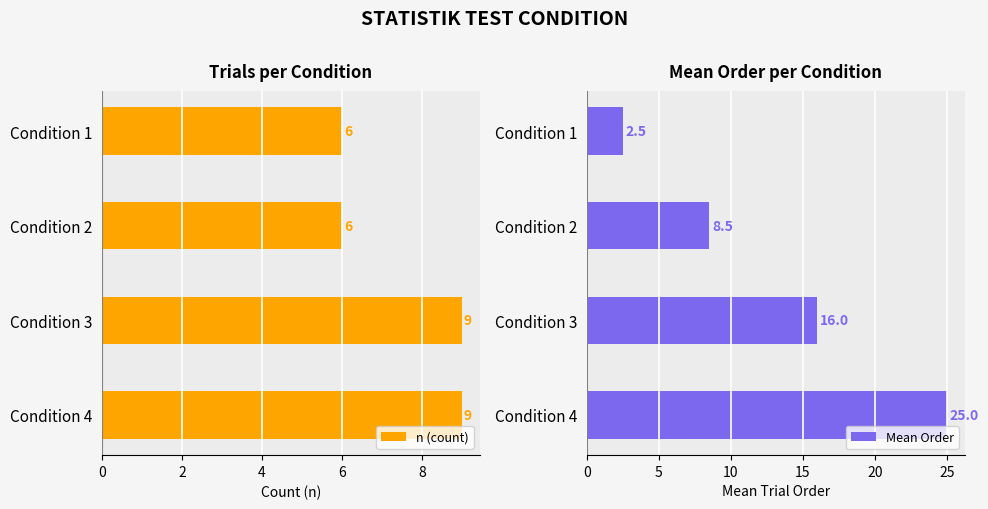

What is the difference between the second highest and minimum values in the n (count) series?

3